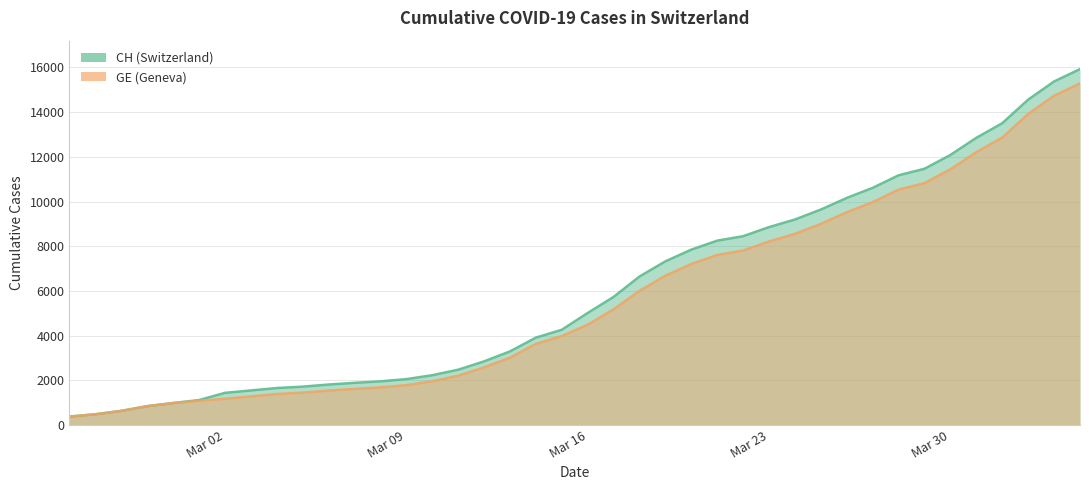

Does the chart have visible grid lines?

Yes